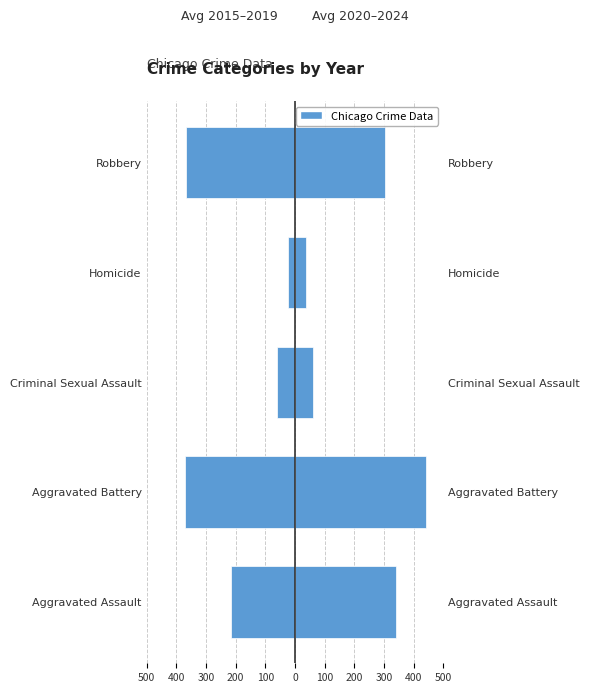

What is the minimum value shown in the chart?

-369.6